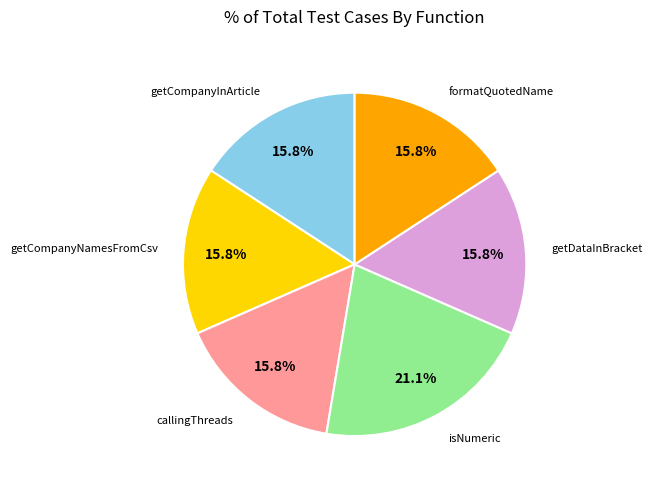

What is the ratio of the value at getDataInBracket to the value at callingThreads?

1.0